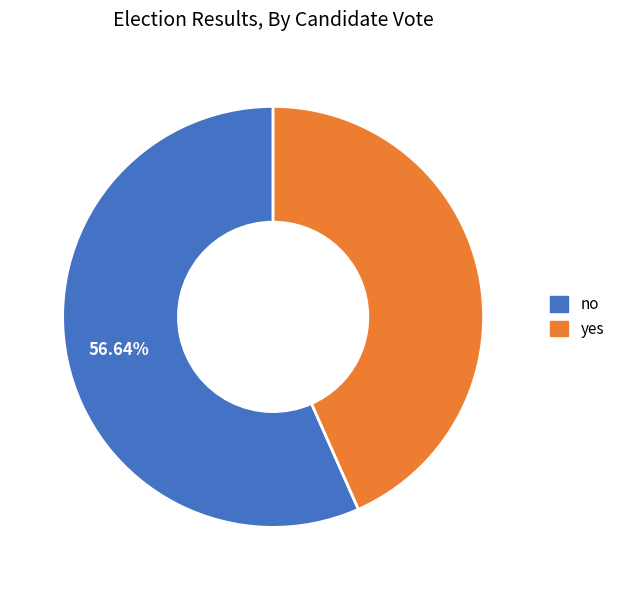

Rank the categories by value from lowest to highest.

yes, no